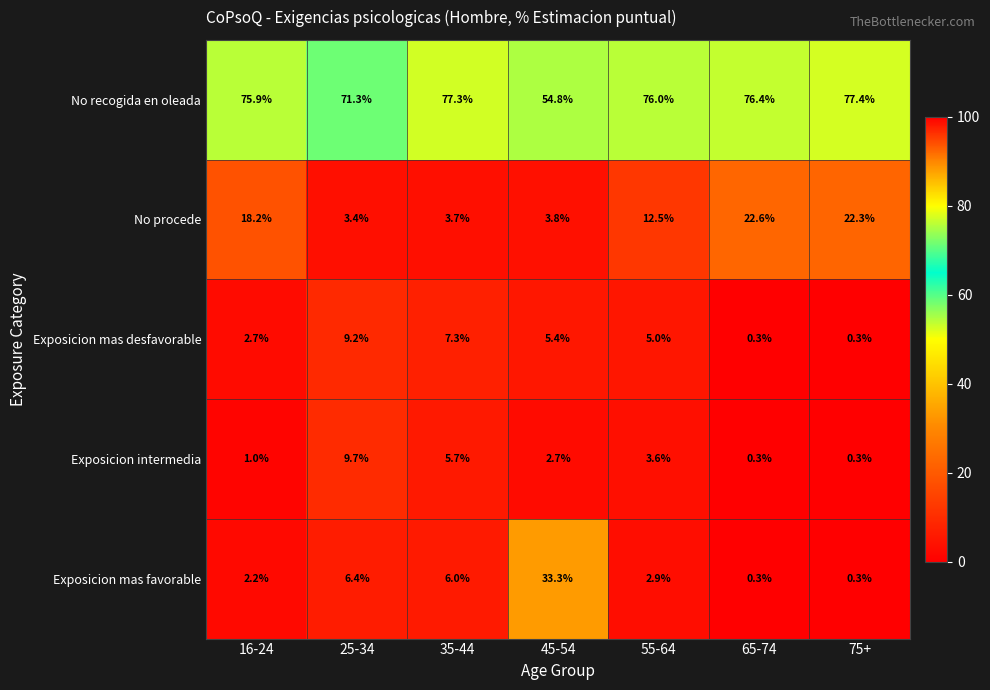

True or false: Exposicion mas desfavorable has a value of 7.3 at 35-44.

True